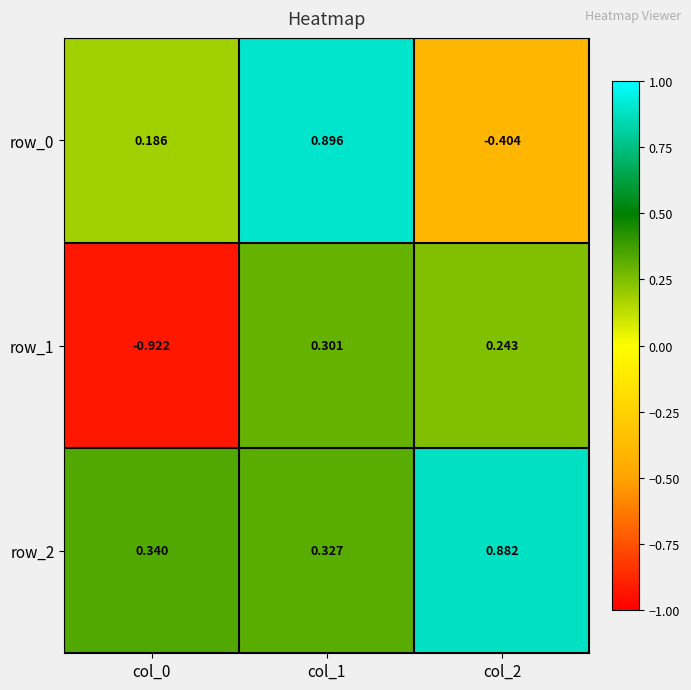

Is the value of row_1 at col_2 greater than the value of row_2 at col_0?

No